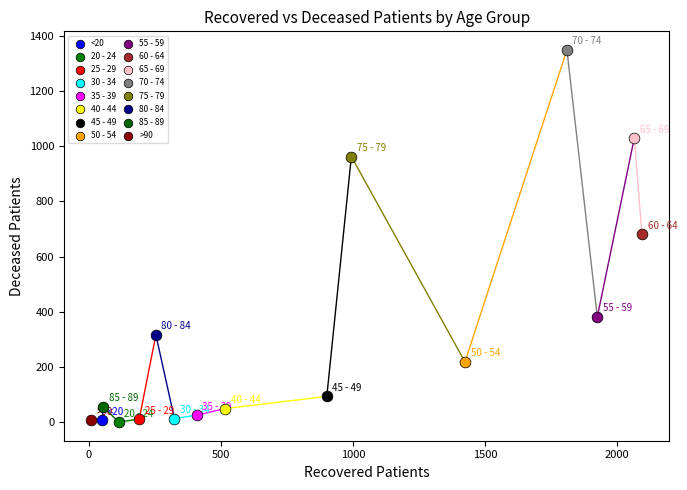

What are all the series names shown in the legend?

<20, 20 - 24, 25 - 29, 30 - 34, 35 - 39, 40 - 44, 45 - 49, 50 - 54, 55 - 59, 60 - 64, 65 - 69, 70 - 74, 75 - 79, 80 - 84, 85 - 89, >90